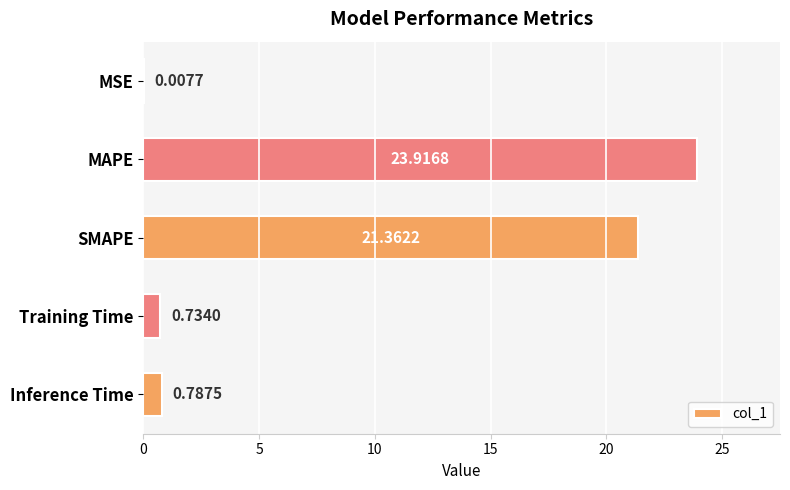

Between SMAPE and MSE, which is larger?

SMAPE